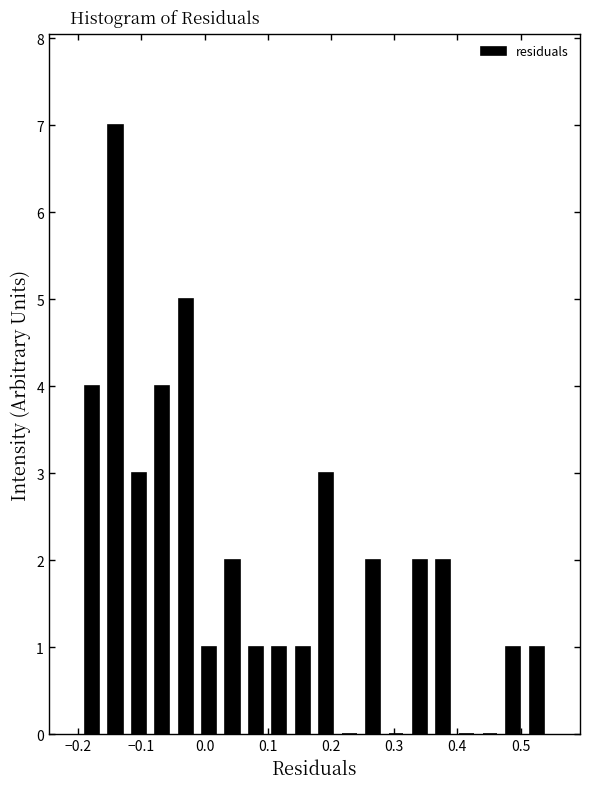

Read against the x-axis, roughly where is the centre of the tallest bar?

-0.14